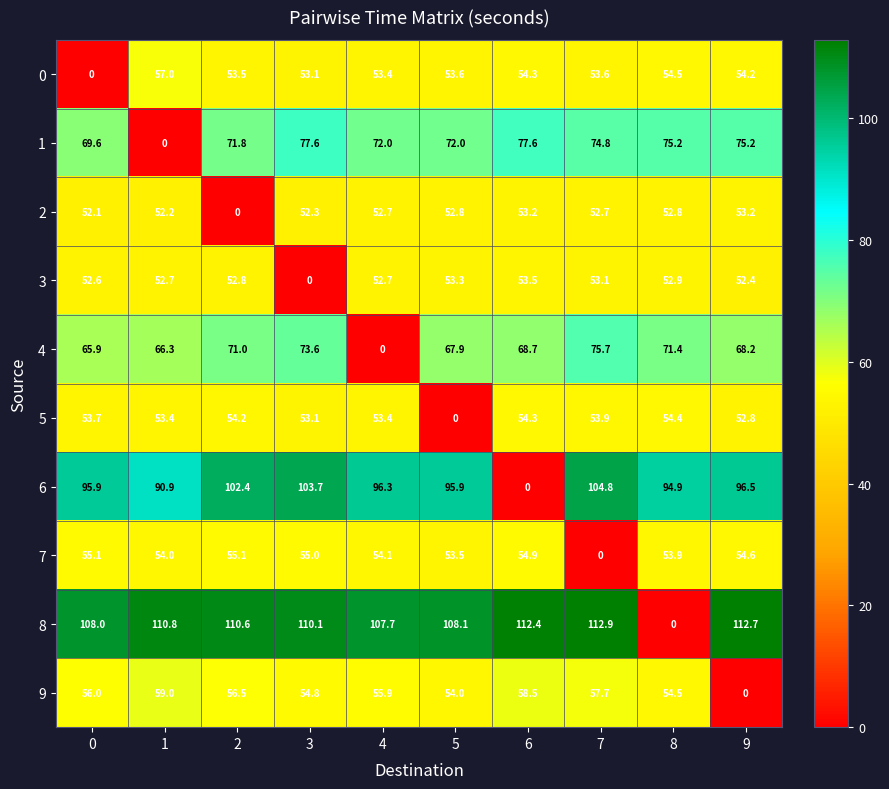

The value of 4 at 9 is 111.7. True or false?

False